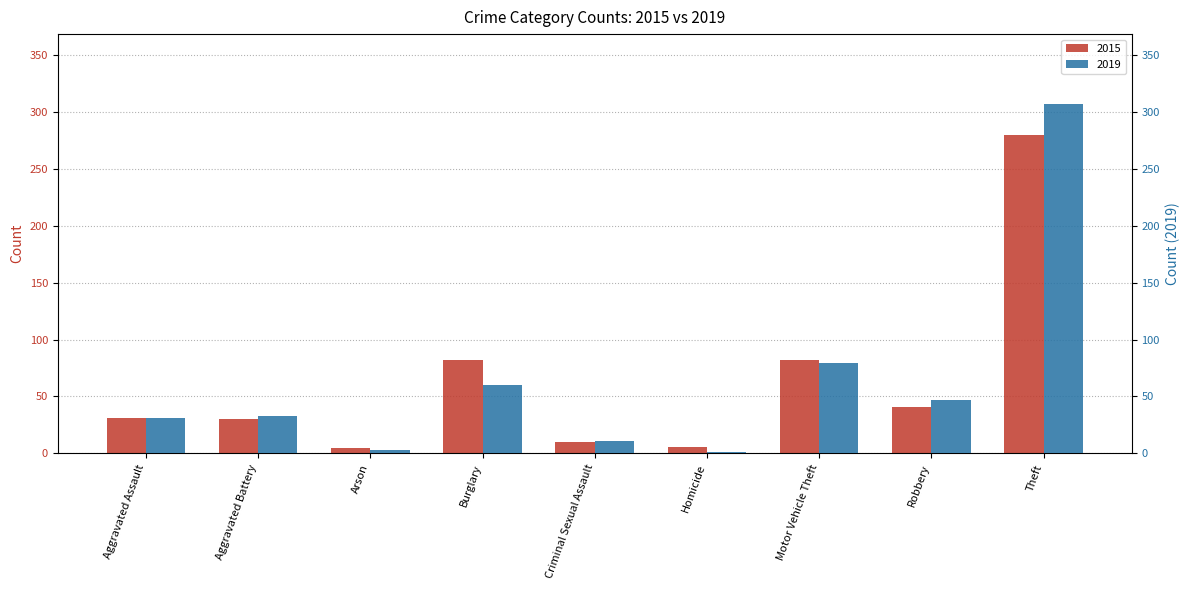

What is the value of the 2015 bar at the 9th from the left?

280